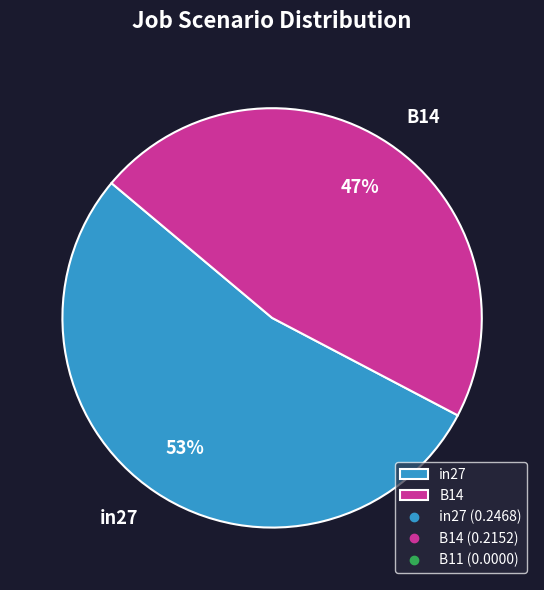

Combined, do B14 and in27 account for over 50%?

Yes